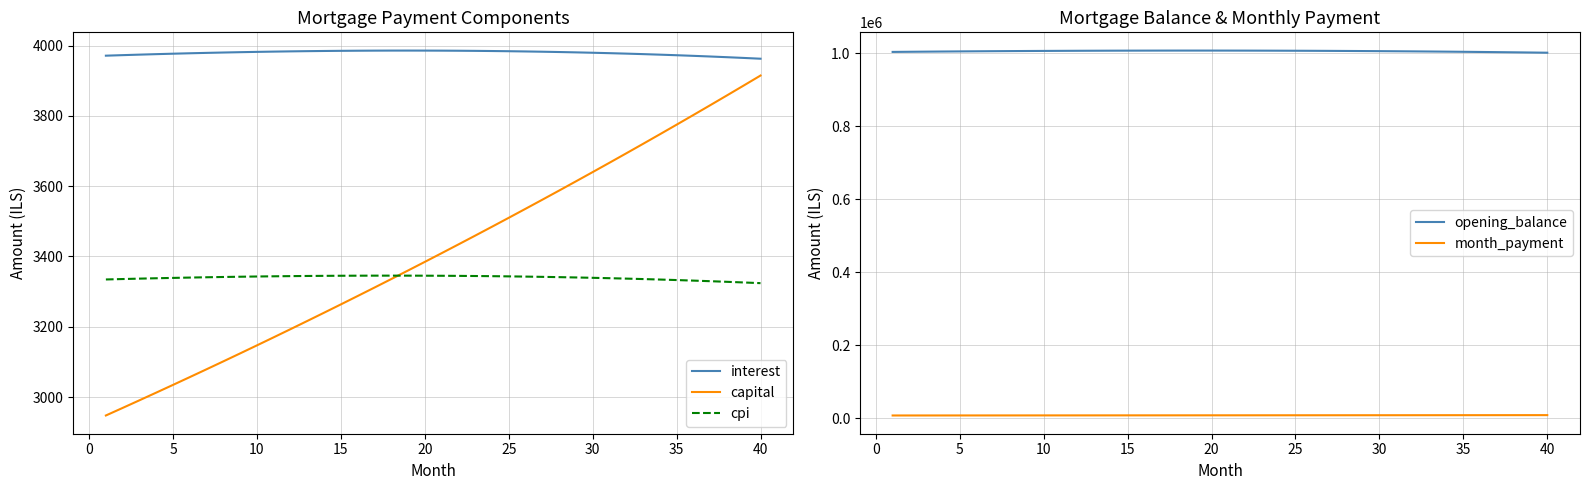

Which series ends up on top after the final intersection of cpi and capital?

capital